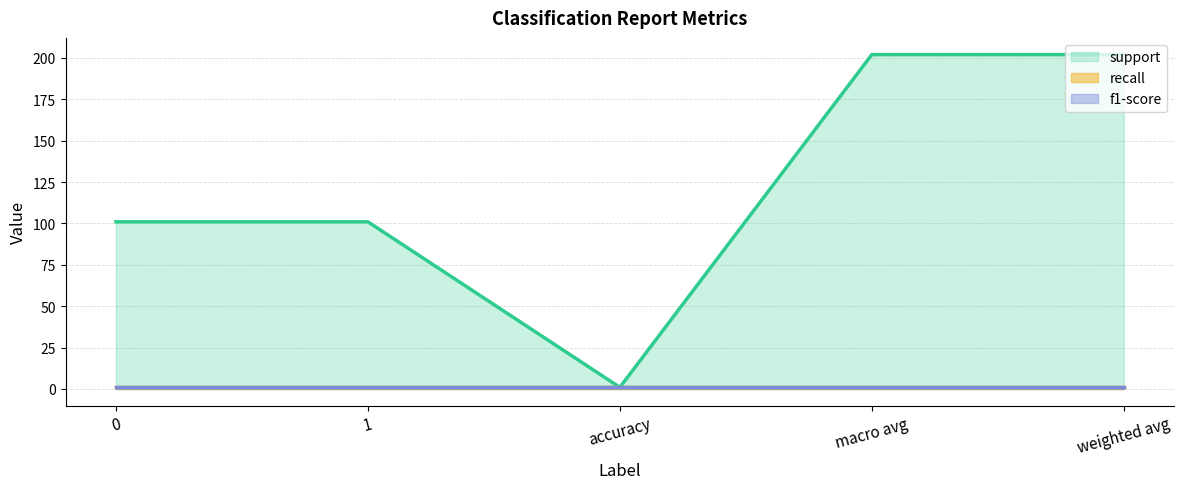

At which category is the sum across all series the highest?

macro avg